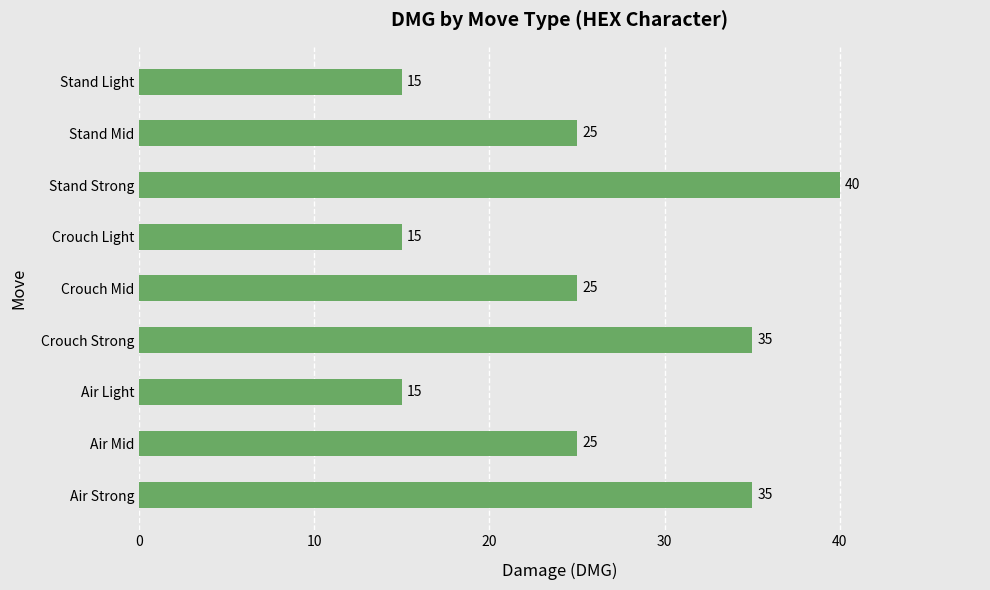

What is the ratio of the value at Stand Light to the value at Crouch Mid?

0.6